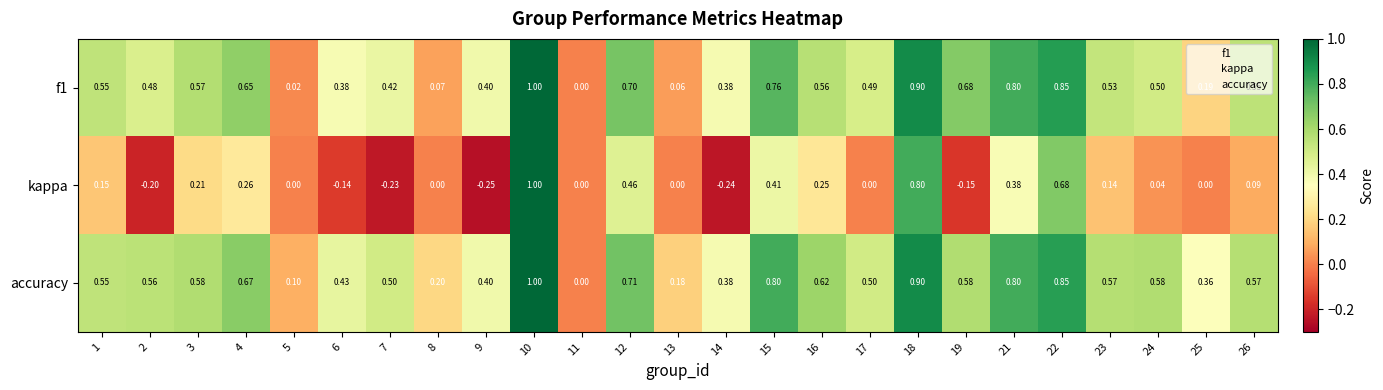

Which series has the largest total across all categories?

accuracy